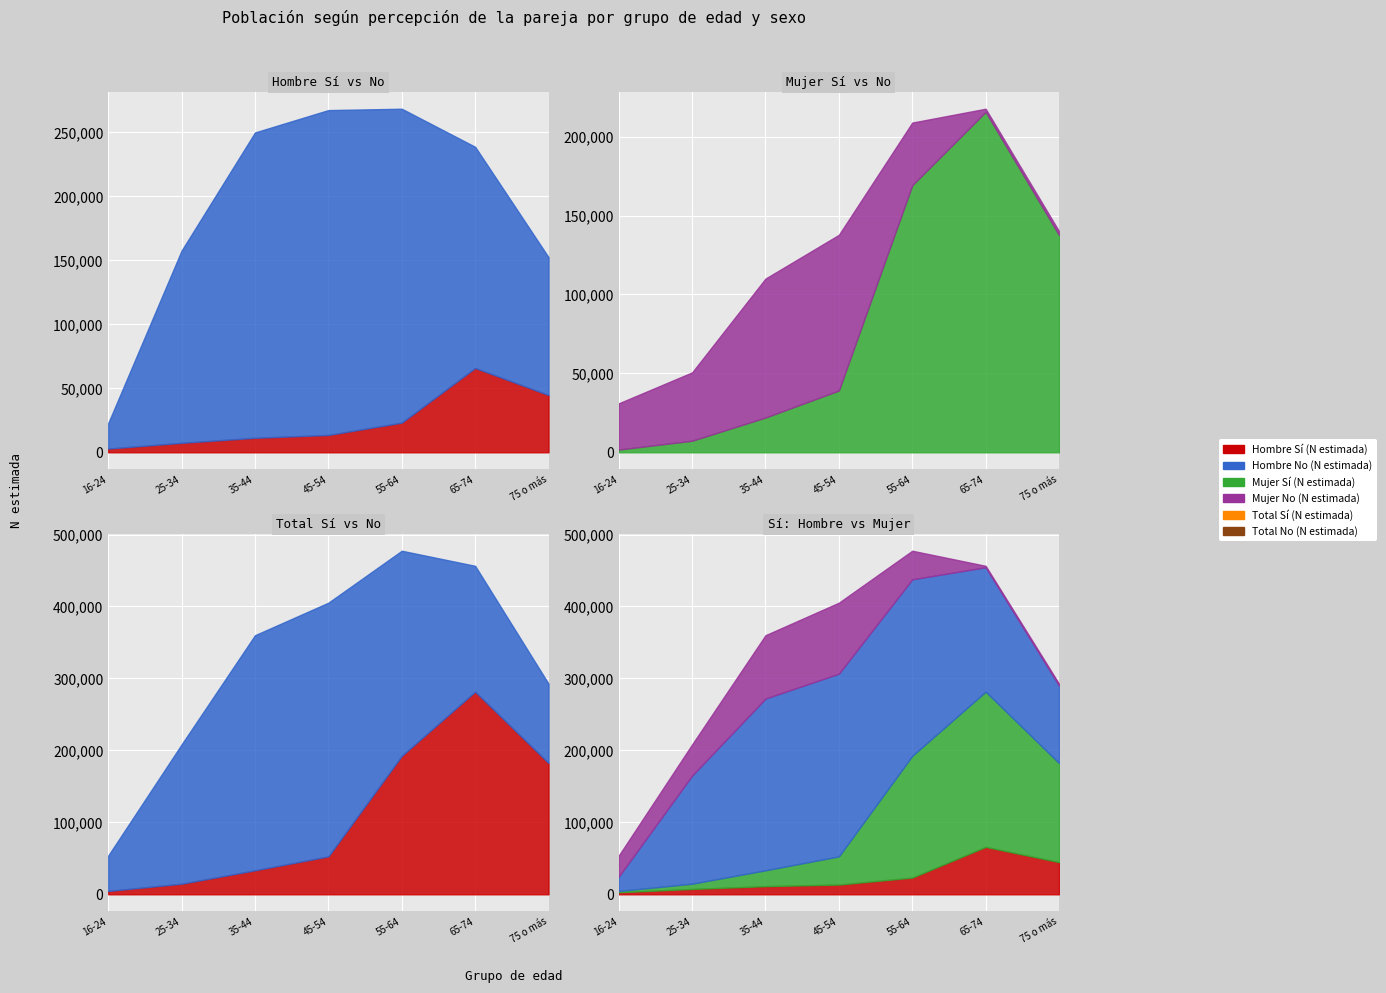

At which category is the sum across all series the highest?

55-64